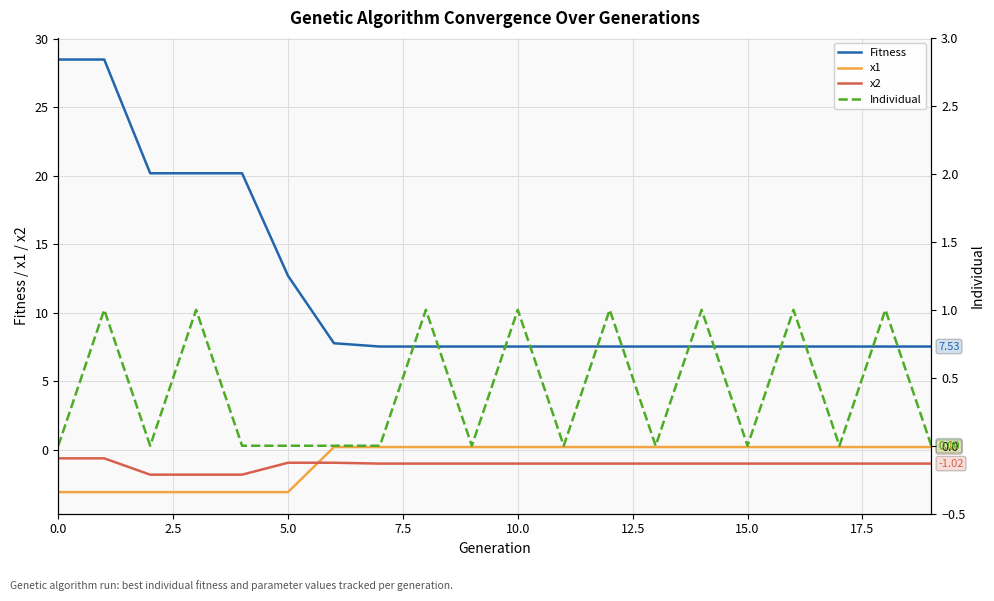

The x1 series shows 0.3 at 10. True or false?

False